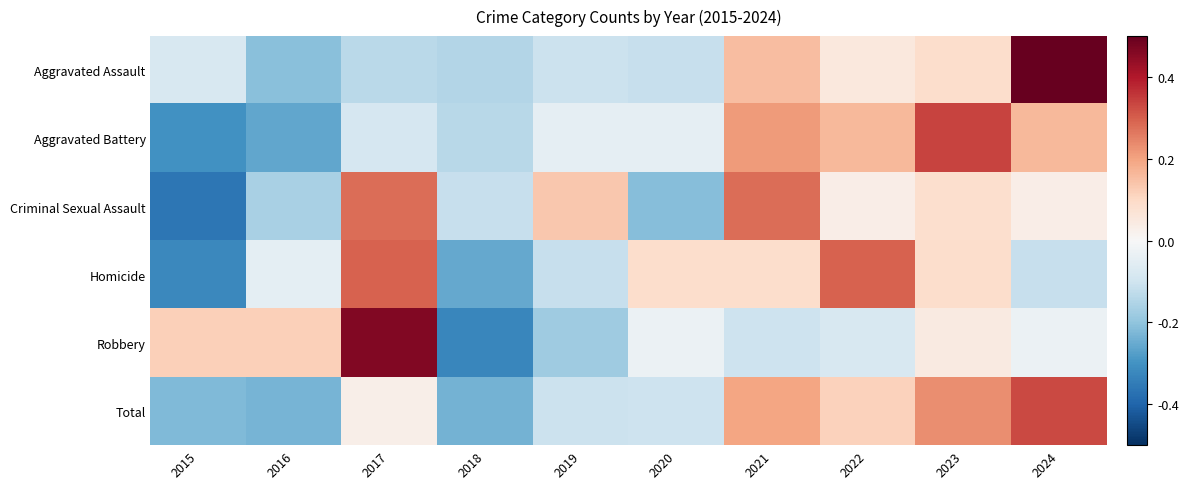

What is the total value across all series at 2020?

-0.4